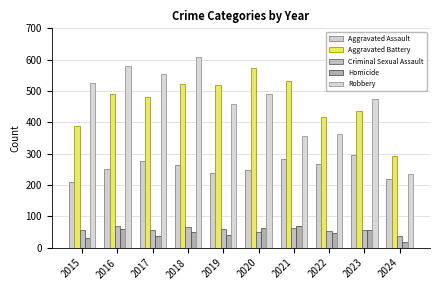

Are the bars grouped side by side (vs. stacked)?

Yes